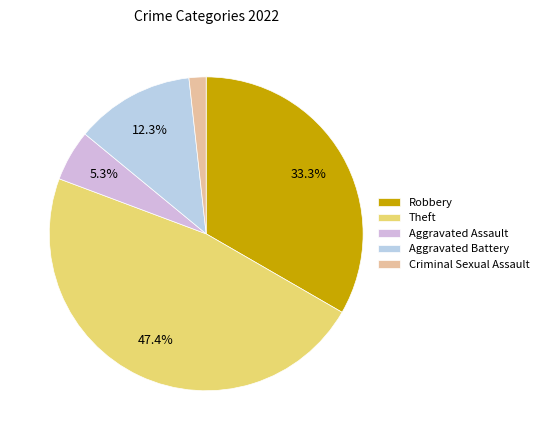

True or false: Theft accounts for 47% of the total.

True